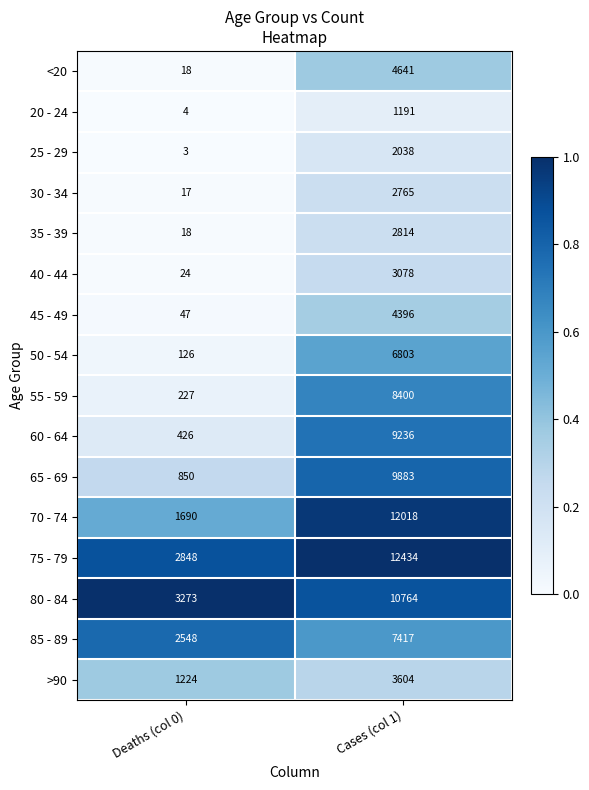

Which series changed the most between Deaths (col 0) and Cases (col 1)?

70 - 74